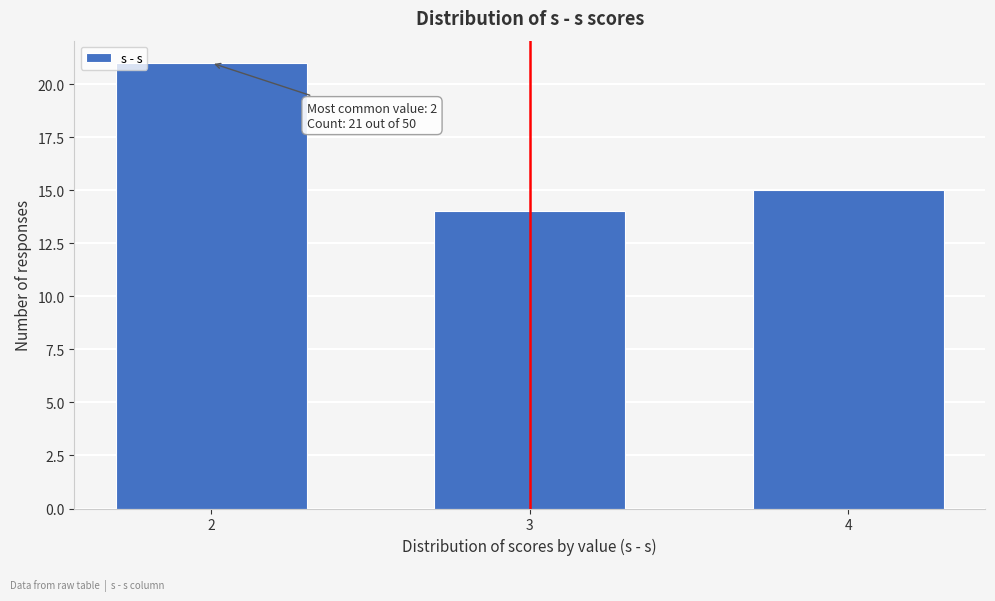

Reading left to right, what are all the values shown in this chart?

2=21	3=14	4=15